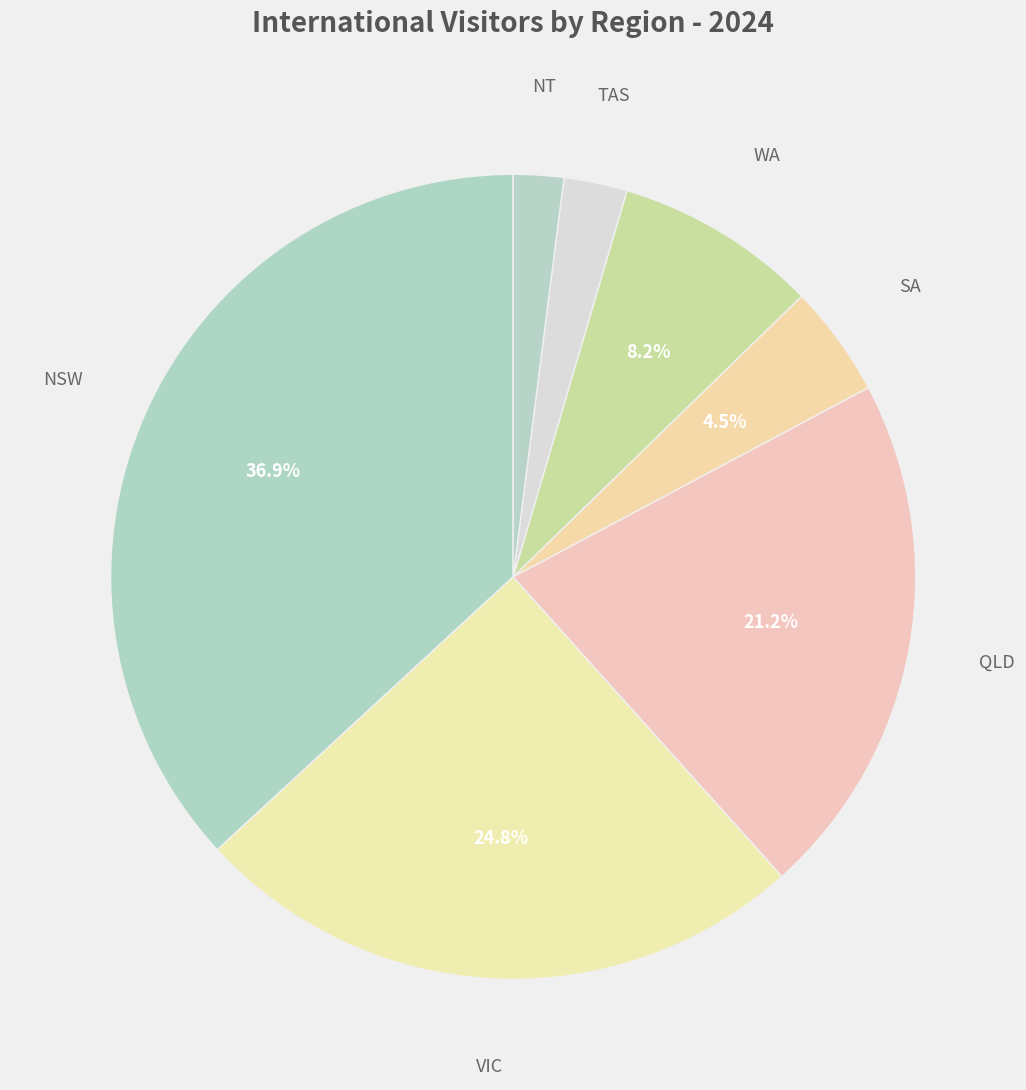

What is the largest slice in the pie chart?

NSW